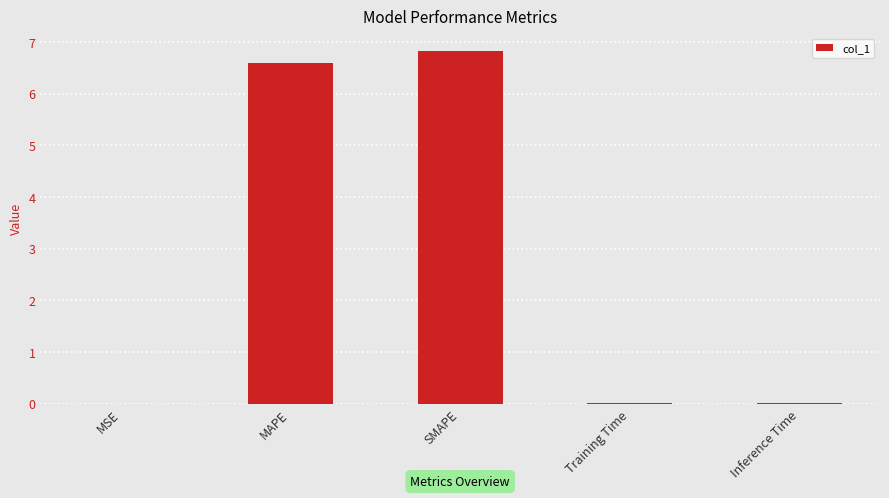

What is the greatest value displayed?

6.8